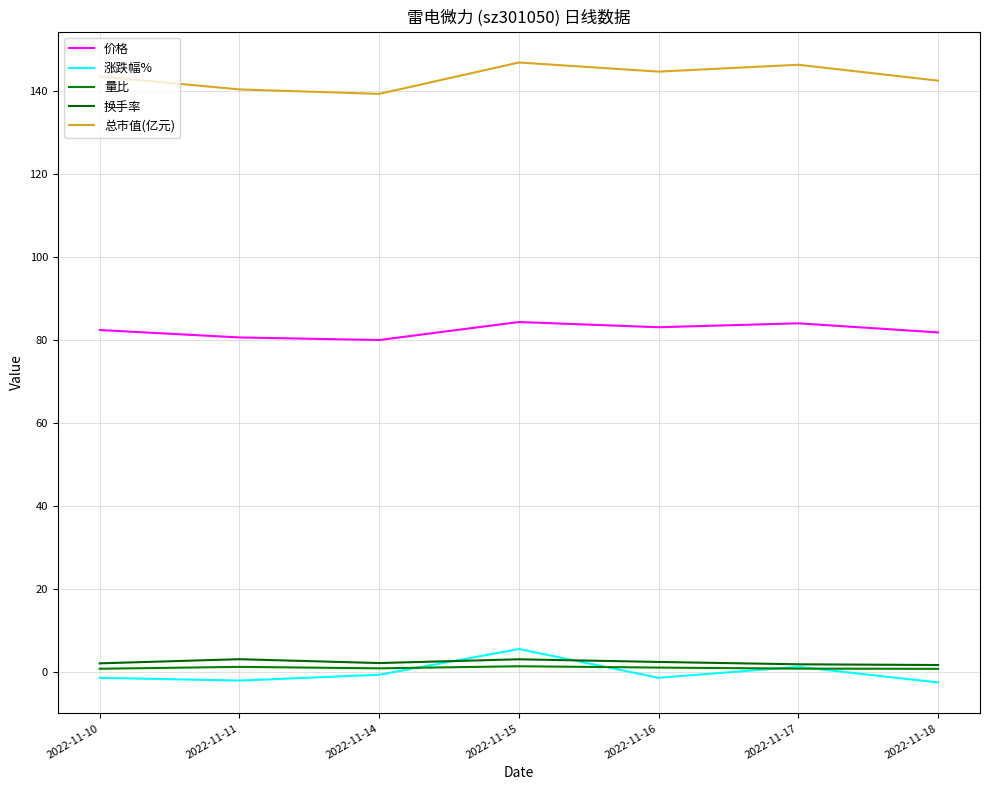

Between 2022-11-14 and 2022-11-16, which is larger?

2022-11-16